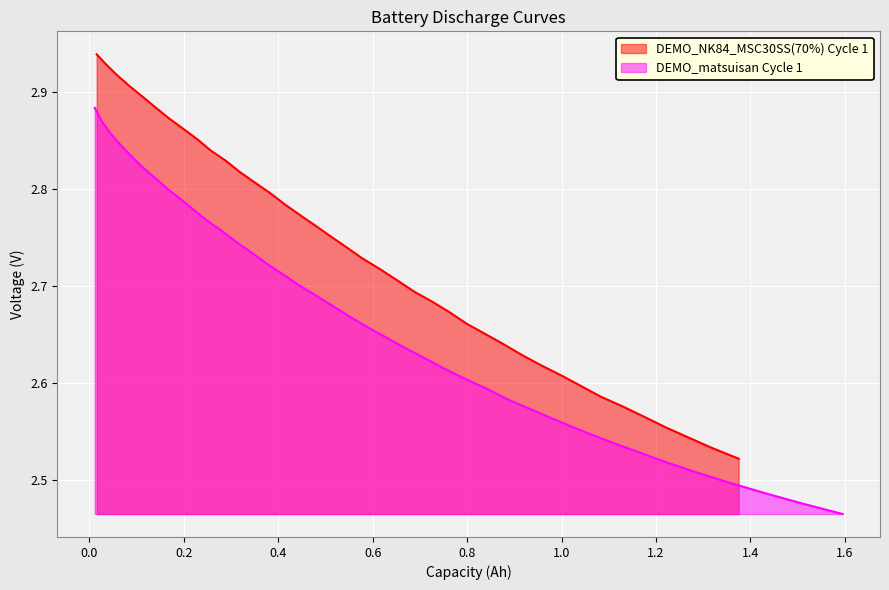

Does the chart display data point markers on the line(s)?

No